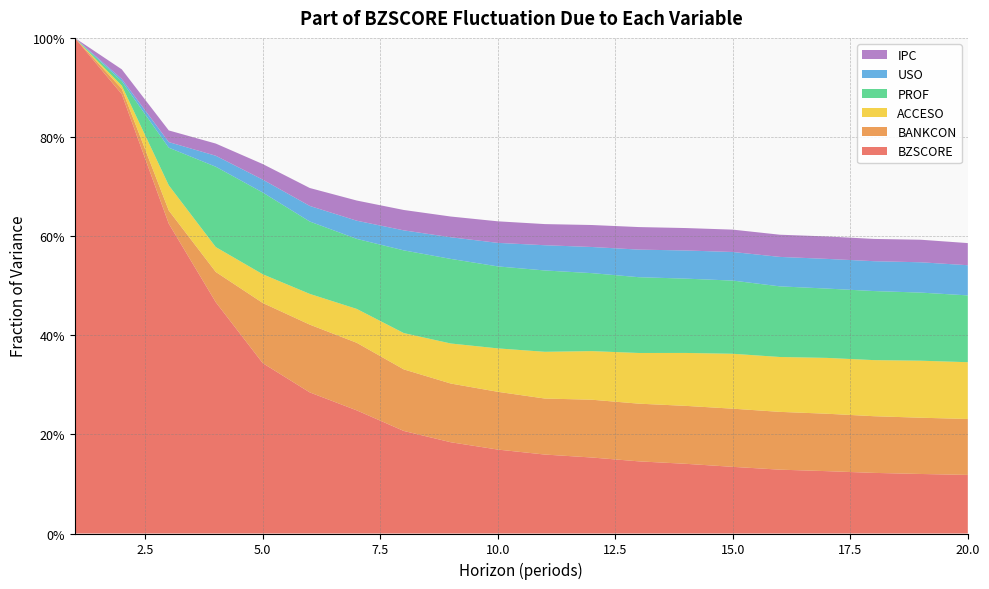

Reading left to right, list all the values displayed in this chart.

BZSCORE: 1=1.0	2=0.9	3=0.6	4=0.5	5=0.3	6=0.3	7=0.2	8=0.2	9=0.2	10=0.2	11=0.2	12=0.2	13=0.1	14=0.1	15=0.1	16=0.1	17=0.1	18=0.1	19=0.1	20=0.1
BANKCON: 1=0.0	2=0.0	3=0.0	4=0.1	5=0.1	6=0.1	7=0.1	8=0.1	9=0.1	10=0.1	11=0.1	12=0.1	13=0.1	14=0.1	15=0.1	16=0.1	17=0.1	18=0.1	19=0.1	20=0.1
ACCESO: 1=0.0	2=0.0	3=0.1	4=0.1	5=0.1	6=0.1	7=0.1	8=0.1	9=0.1	10=0.1	11=0.1	12=0.1	13=0.1	14=0.1	15=0.1	16=0.1	17=0.1	18=0.1	19=0.1	20=0.1
PROF: 1=0.0	2=0.0	3=0.1	4=0.2	5=0.2	6=0.1	7=0.1	8=0.2	9=0.2	10=0.2	11=0.2	12=0.2	13=0.2	14=0.1	15=0.1	16=0.1	17=0.1	18=0.1	19=0.1	20=0.1
USO: 1=0.0	2=0.0	3=0.0	4=0.0	5=0.0	6=0.0	7=0.0	8=0.0	9=0.0	10=0.0	11=0.1	12=0.1	13=0.1	14=0.1	15=0.1	16=0.1	17=0.1	18=0.1	19=0.1	20=0.1
IPC: 1=0.0	2=0.0	3=0.0	4=0.0	5=0.0	6=0.0	7=0.0	8=0.0	9=0.0	10=0.0	11=0.0	12=0.0	13=0.0	14=0.0	15=0.0	16=0.0	17=0.0	18=0.0	19=0.0	20=0.0